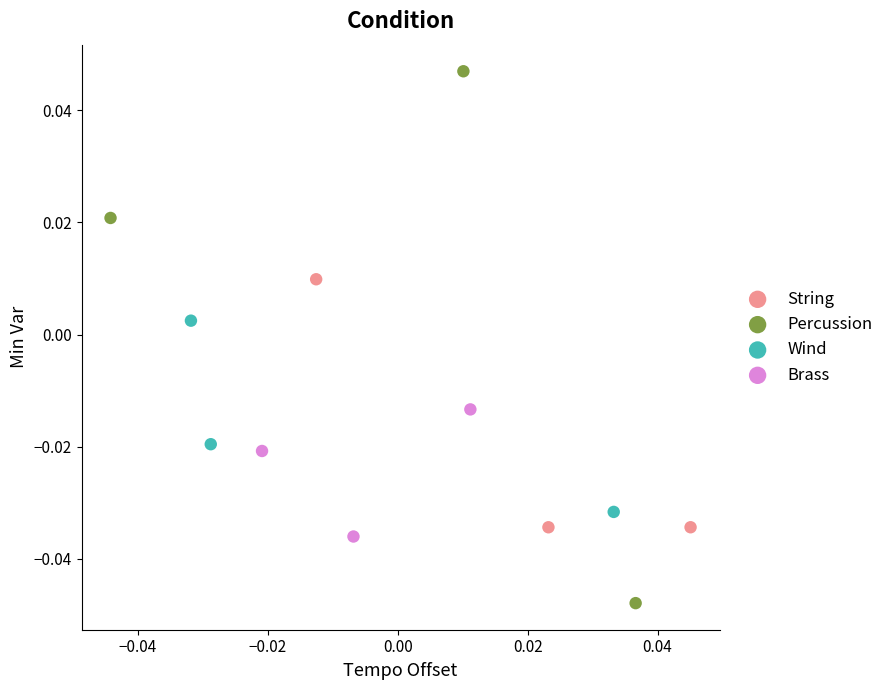

Which series contains the highest Y value?

Percussion